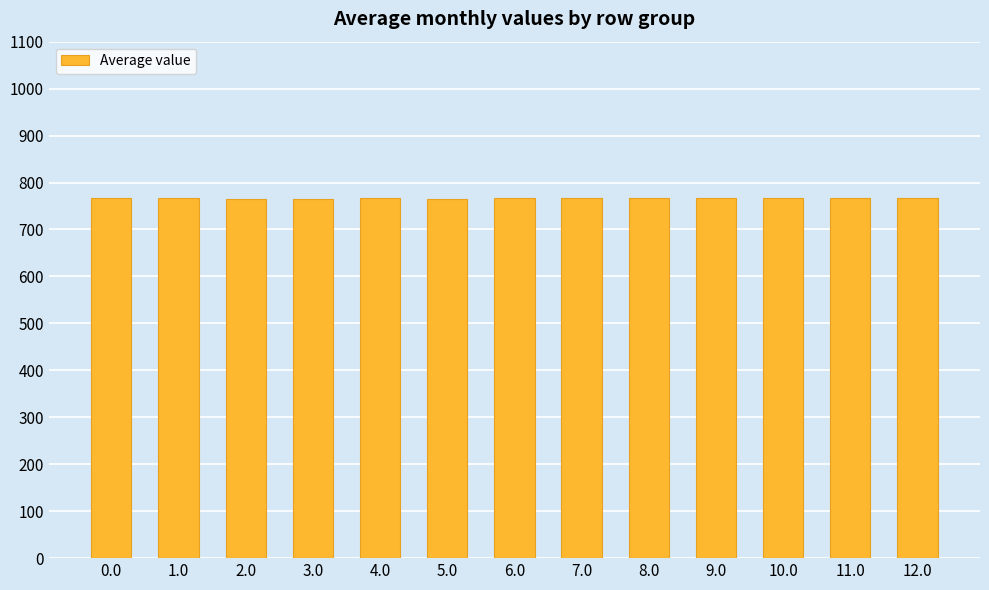

The value at 1.0 is 1250.0. True or false?

False